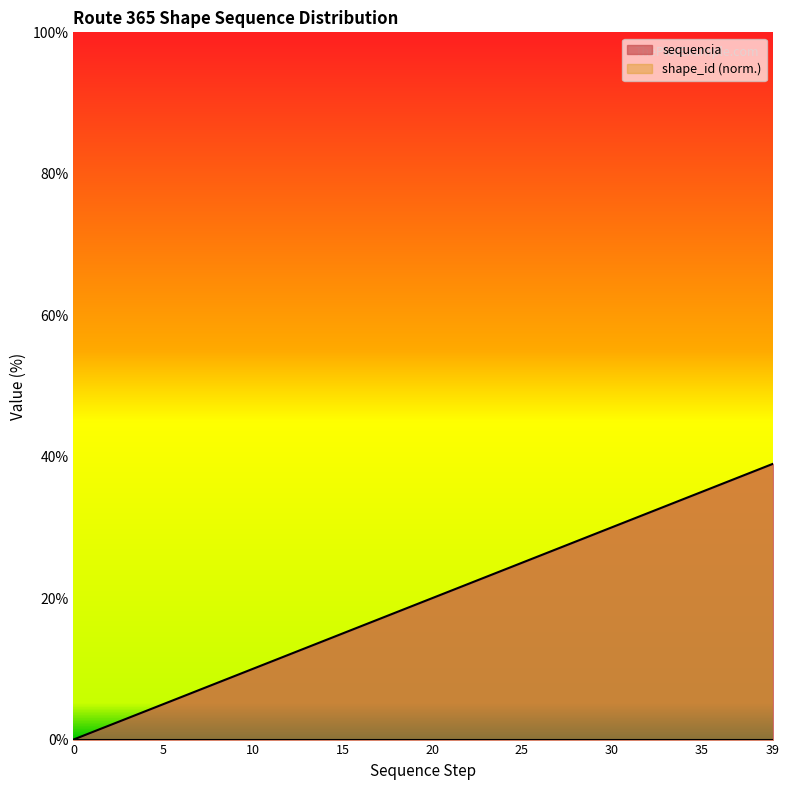

List the labels in order of value, smallest first.

0, 5, 10, 15, 20, 25, 30, 35, 39